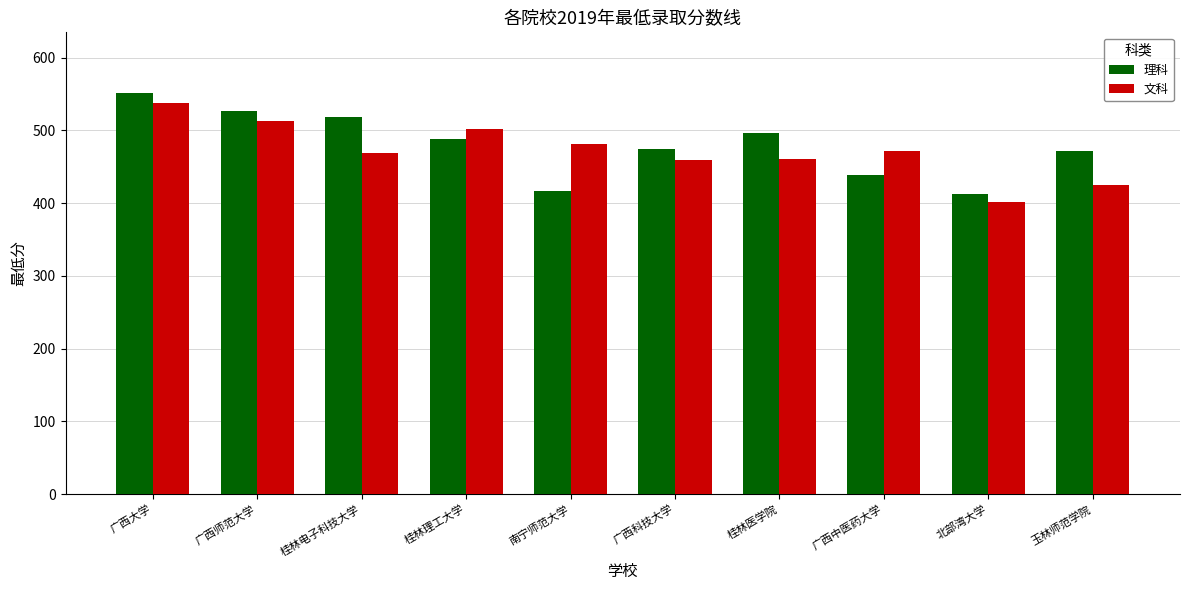

What are all the series names shown in the legend?

理科, 文科